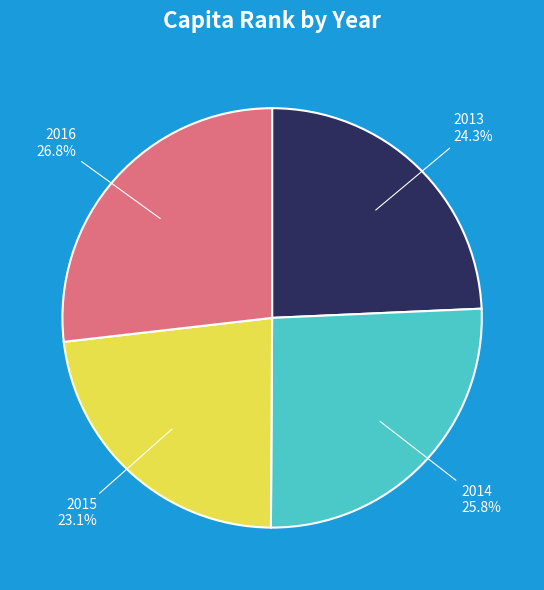

Is it true that 2014 is 26% of the pie?

True